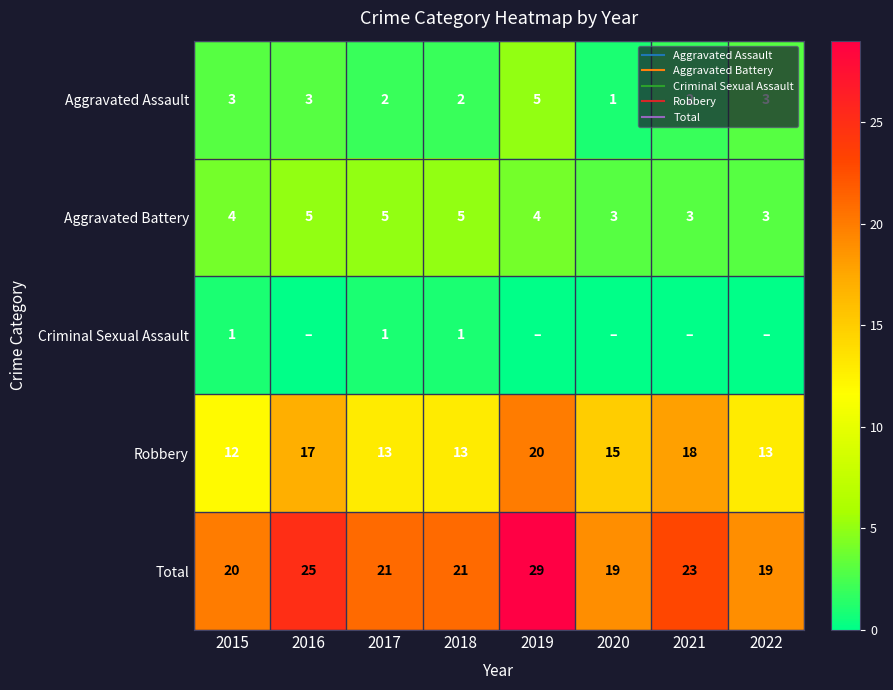

Which category has the lowest value in the Aggravated Battery series?

2020